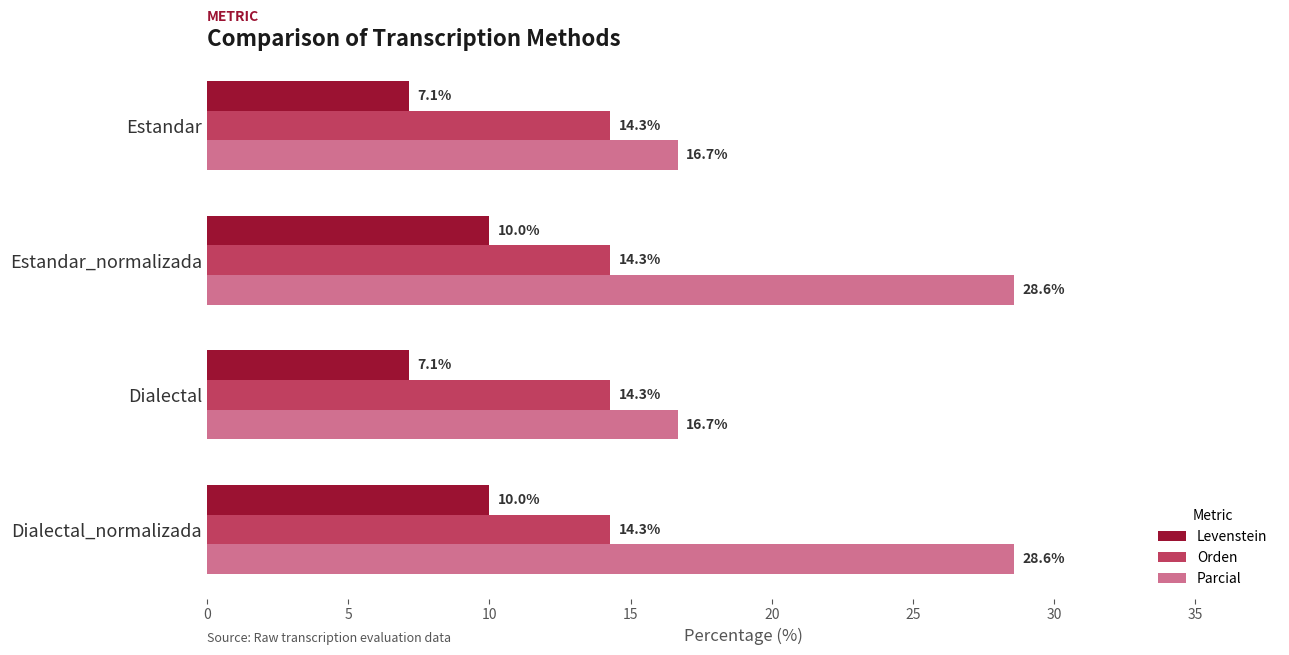

What is the maximum value for Parcial?

28.6